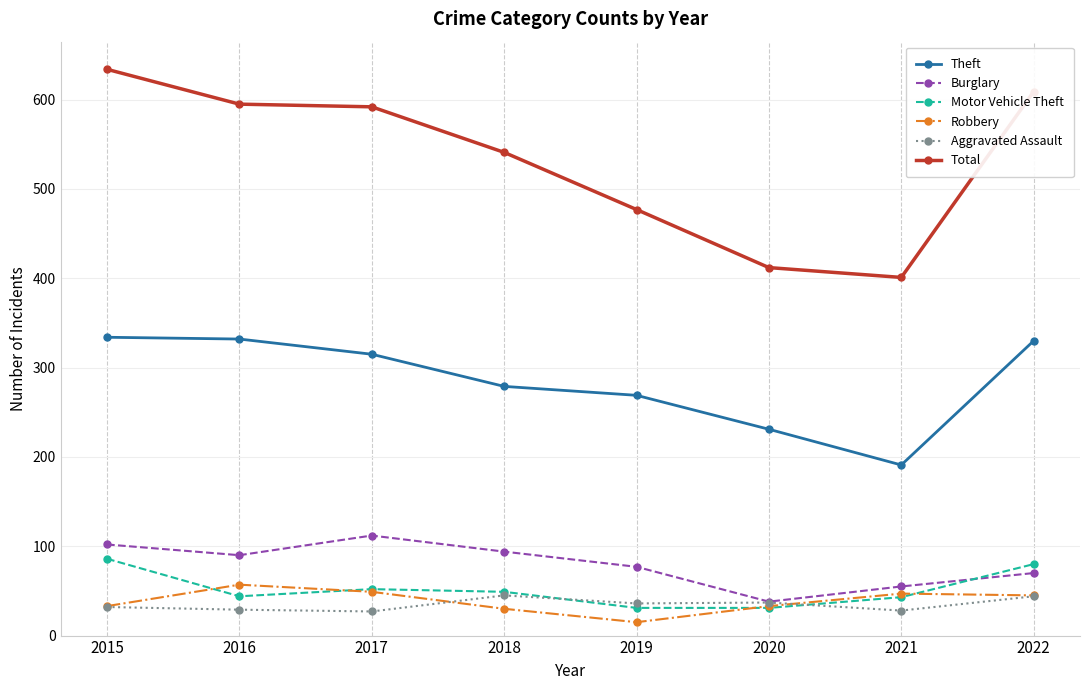

What is the value of the Burglary point at the 2nd from the left?

90